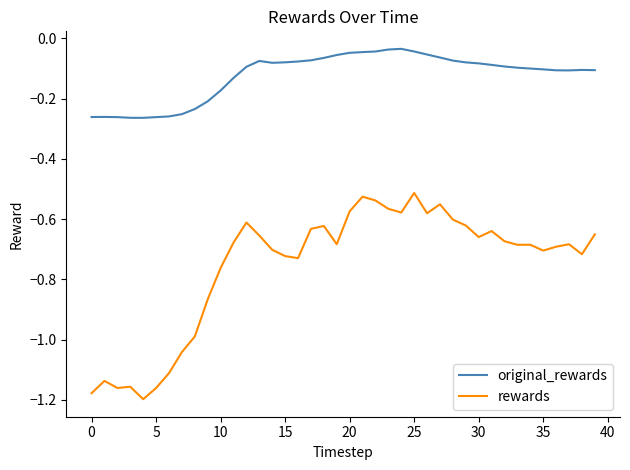

Rank the series by their maximum value, from highest to lowest.

original_rewards, rewards